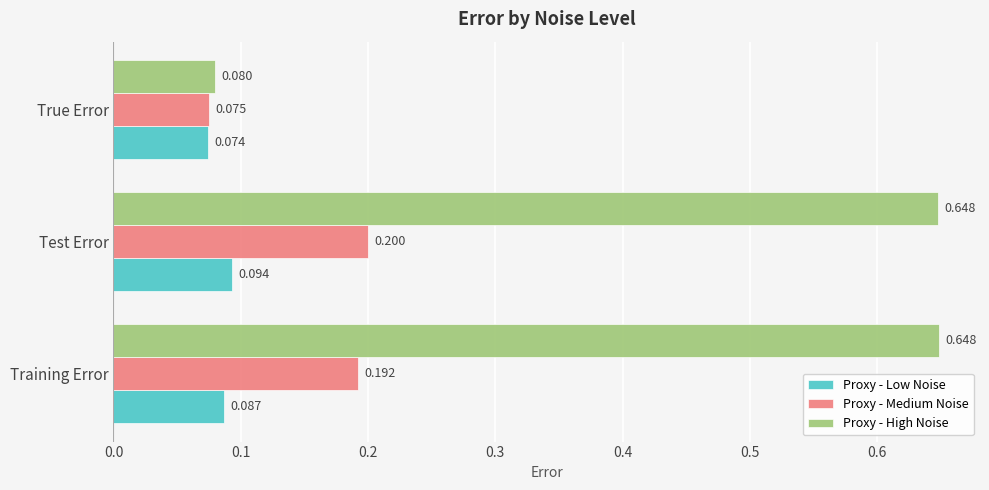

What is the average value of the Proxy - High Noise series?

0.5